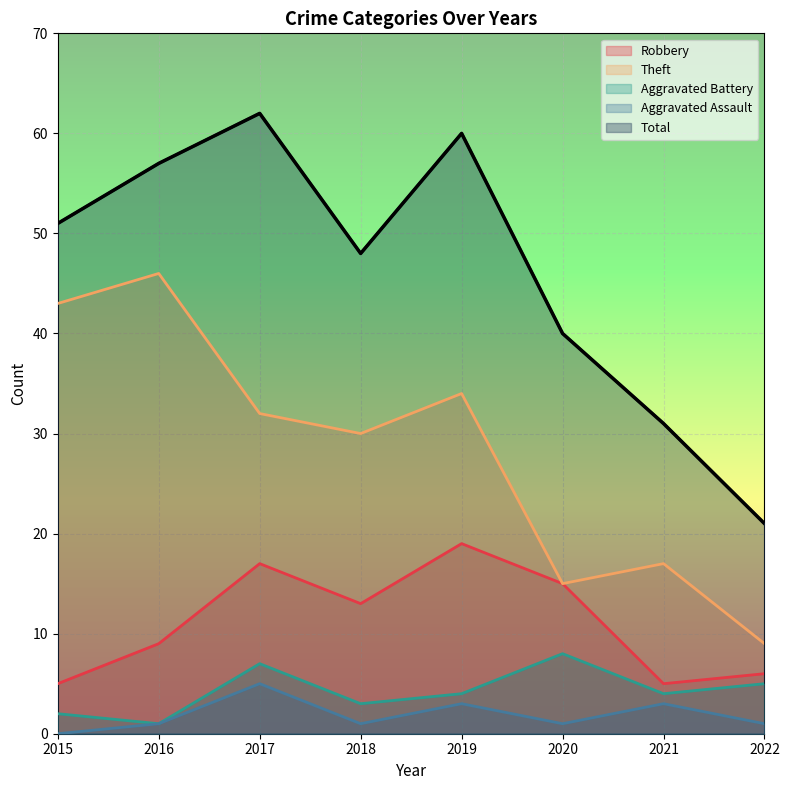

Which series has the largest total across all categories?

Total